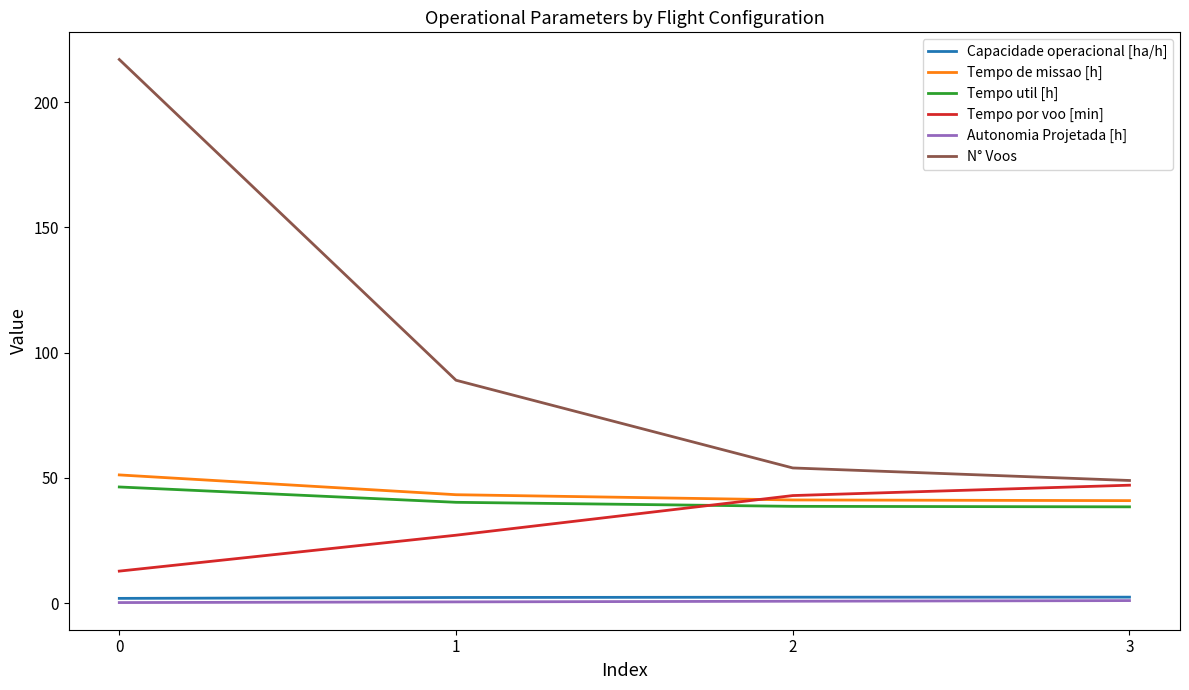

Is the value of Tempo por voo [min] at 0 greater than the value of Tempo de missao [h] at 1?

No